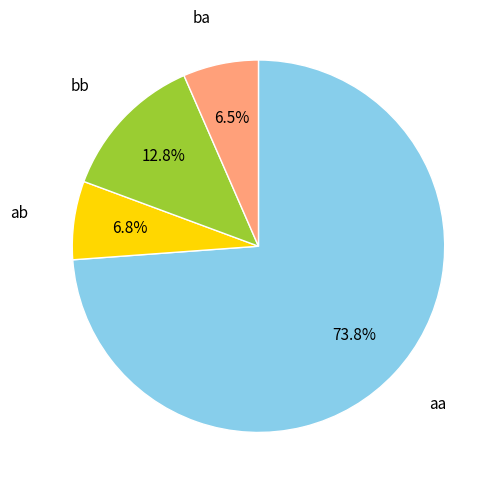

Does any single category account for the majority?

Yes